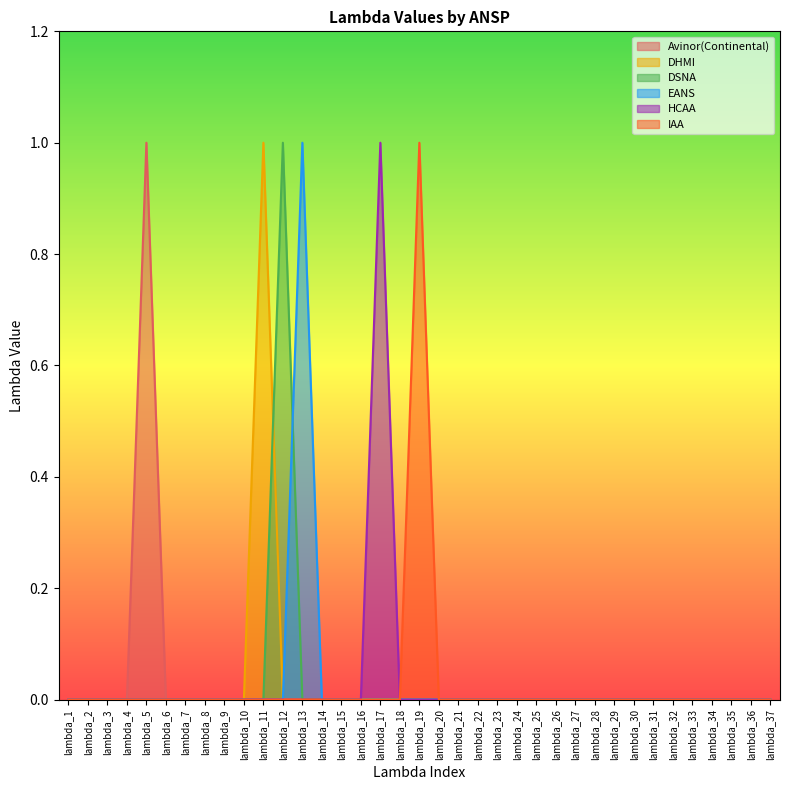

True or false: DSNA has more than 1 interior local peaks.

False